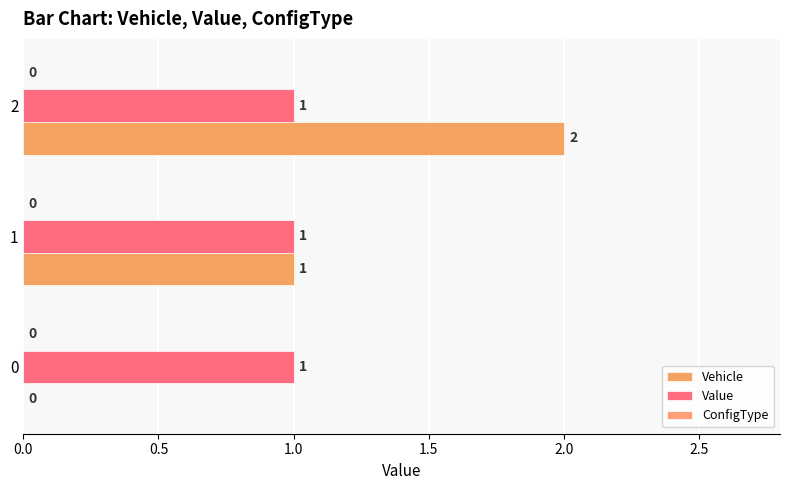

Count the number of data series in this chart.

2